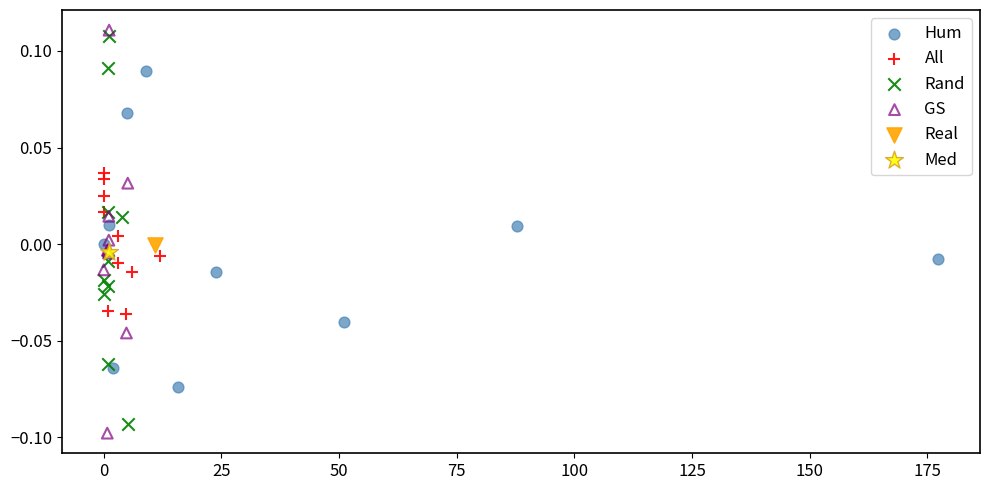

What are all the series names shown in the legend?

Hum, All, Rand, GS, Real, Med